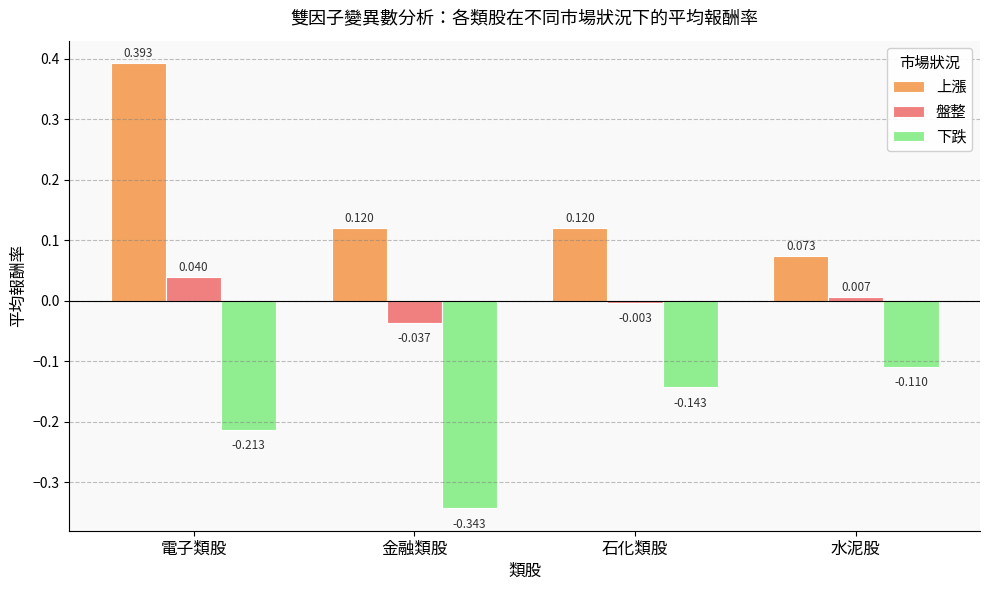

List the series in order of their overall mean, lowest first.

下跌, 盤整, 上漲